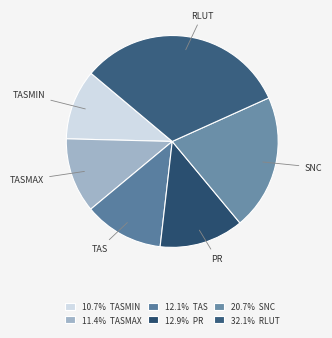

Which category has the smallest portion of the pie?

tasmin